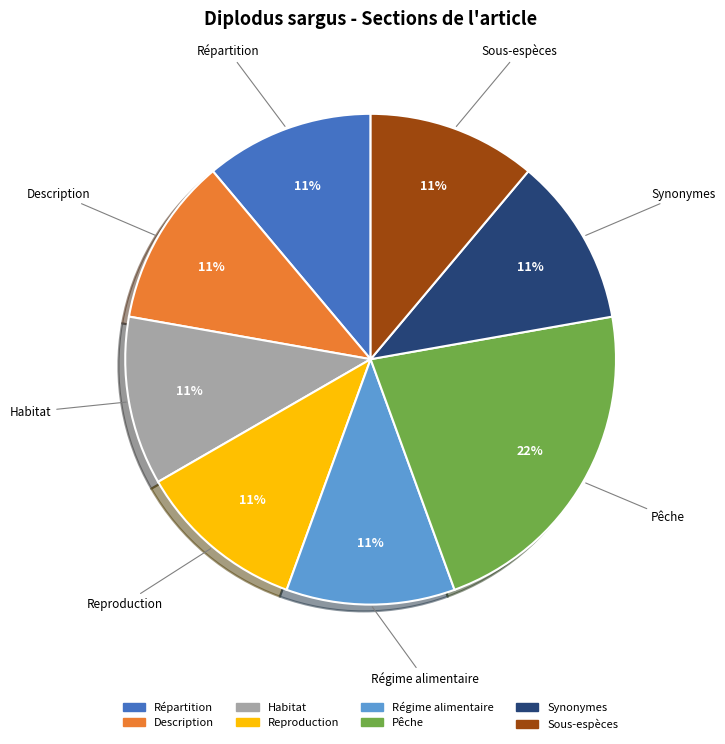

Is Régime alimentaire the majority of the pie?

No